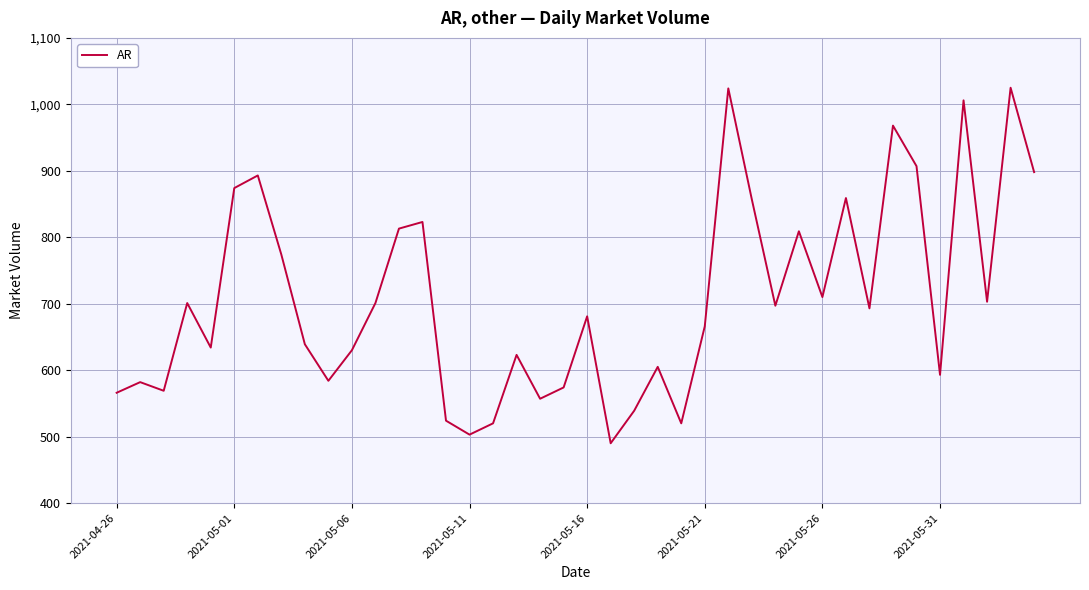

Does the chart display data point markers on the line(s)?

No